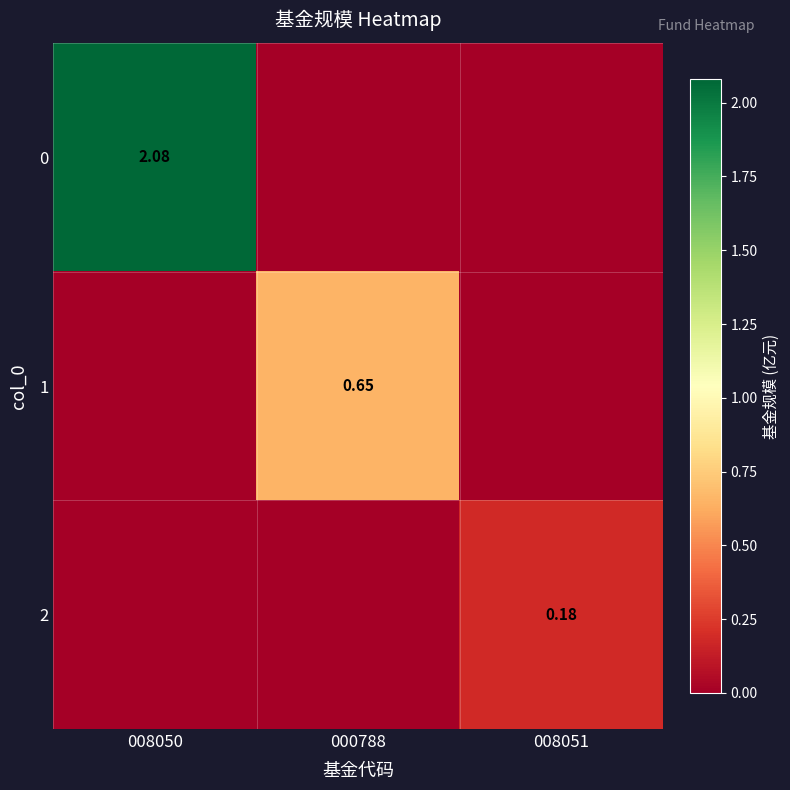

True or false: 0 has a value of 0.6 at 008050.

False